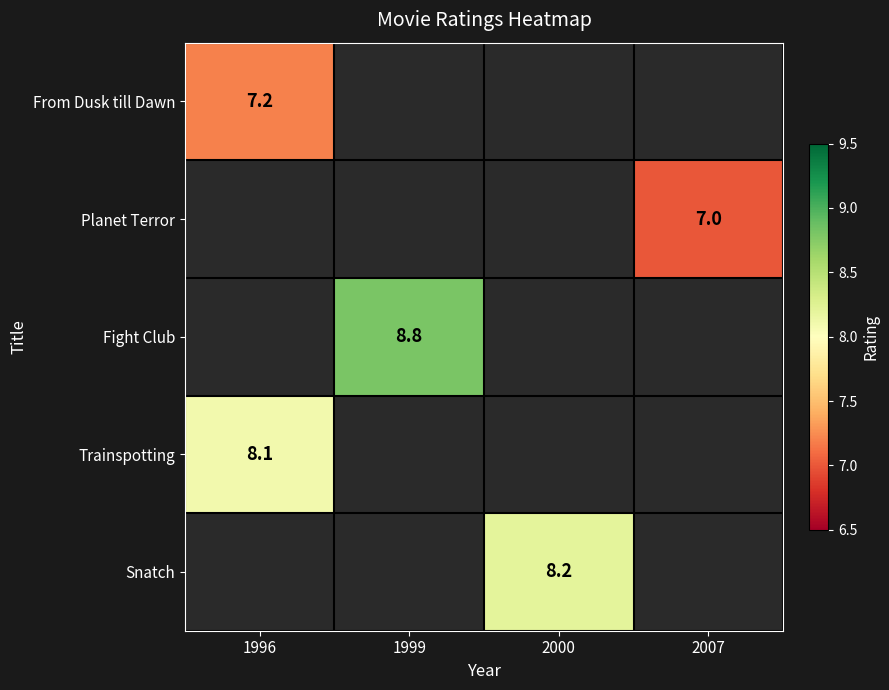

The value of Snatch at 2000 is 10.8. True or false?

False